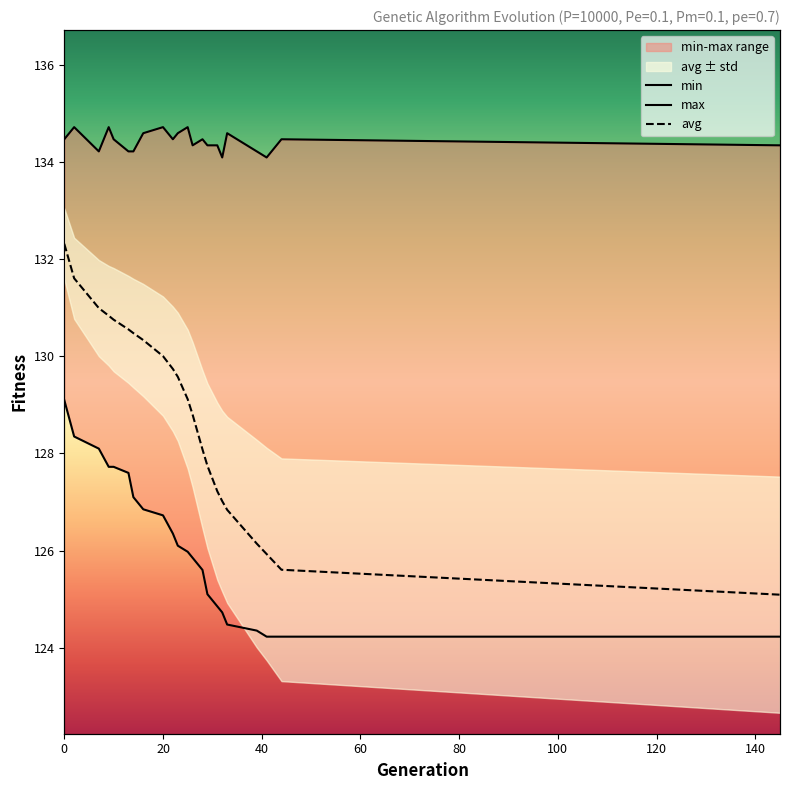

Does the chart have visible grid lines?

No